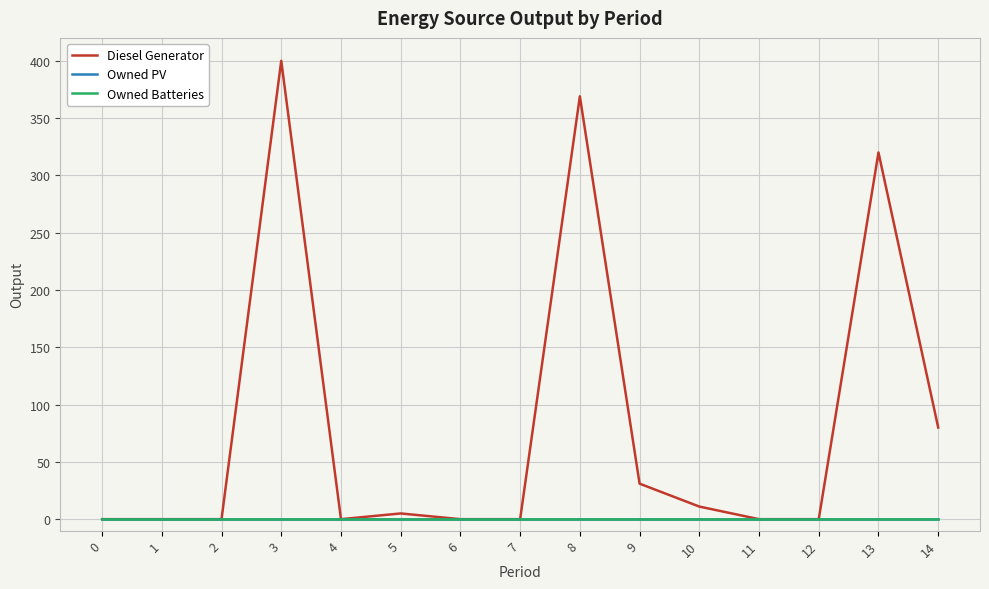

Does the chart display data point markers on the line(s)?

No